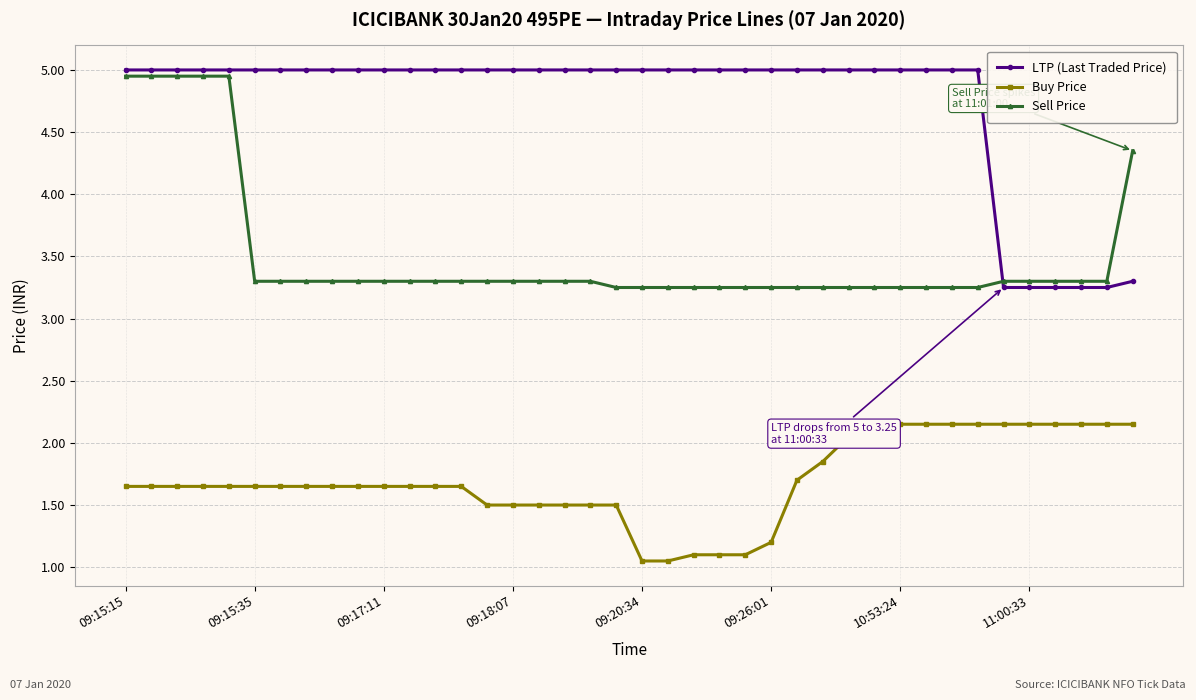

What is the difference between the second highest and second lowest values in the Sell Price series?

1.7